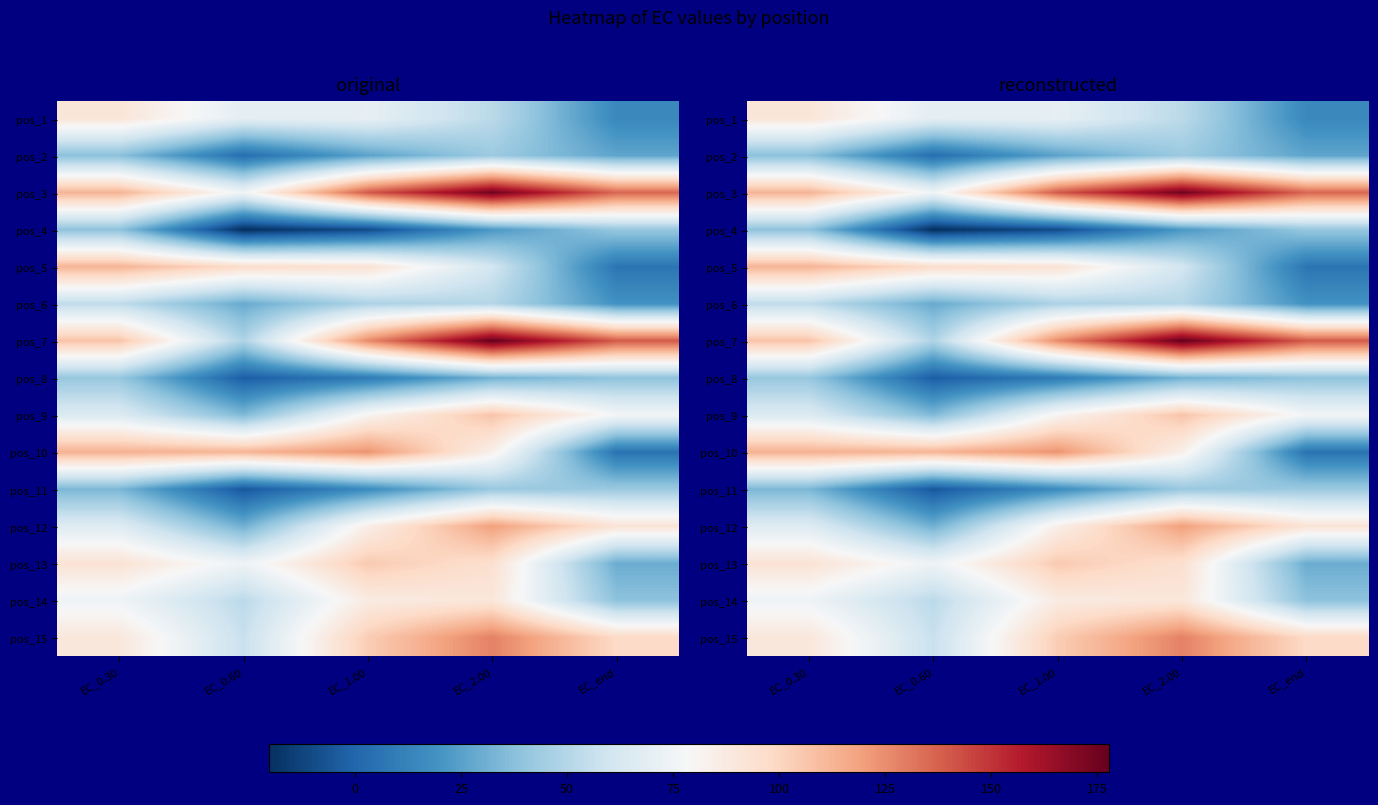

True or false: pos_11 has a value of 25.0 at EC_1.00.

False